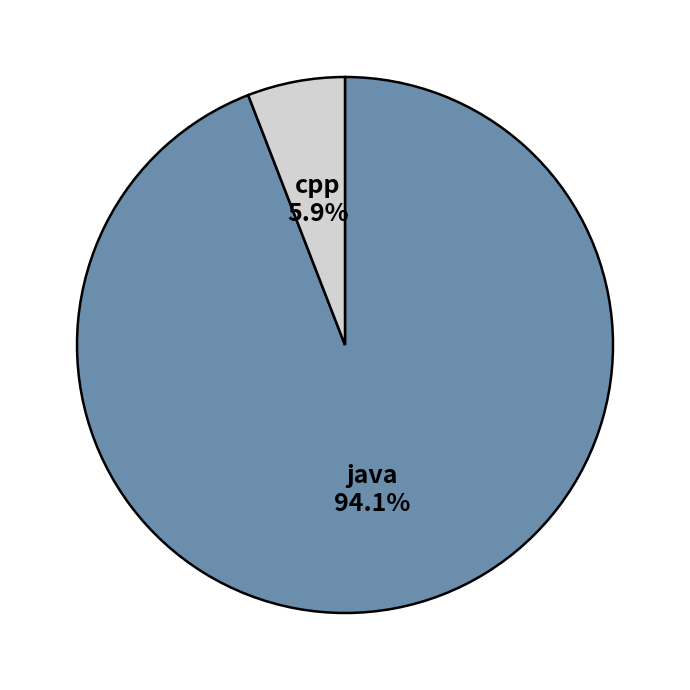

To the nearest percent, what portion does java represent?

94%